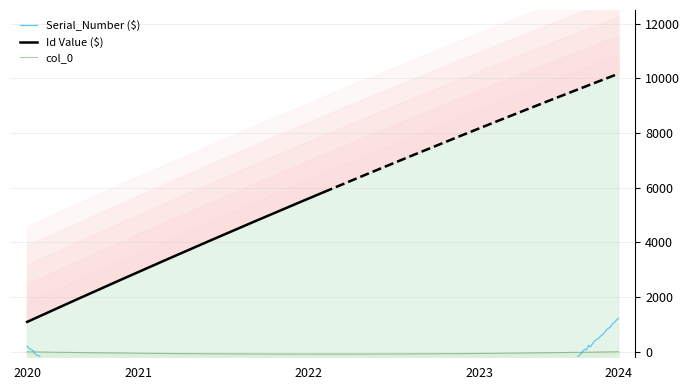

How many lines are shown in the chart?

3